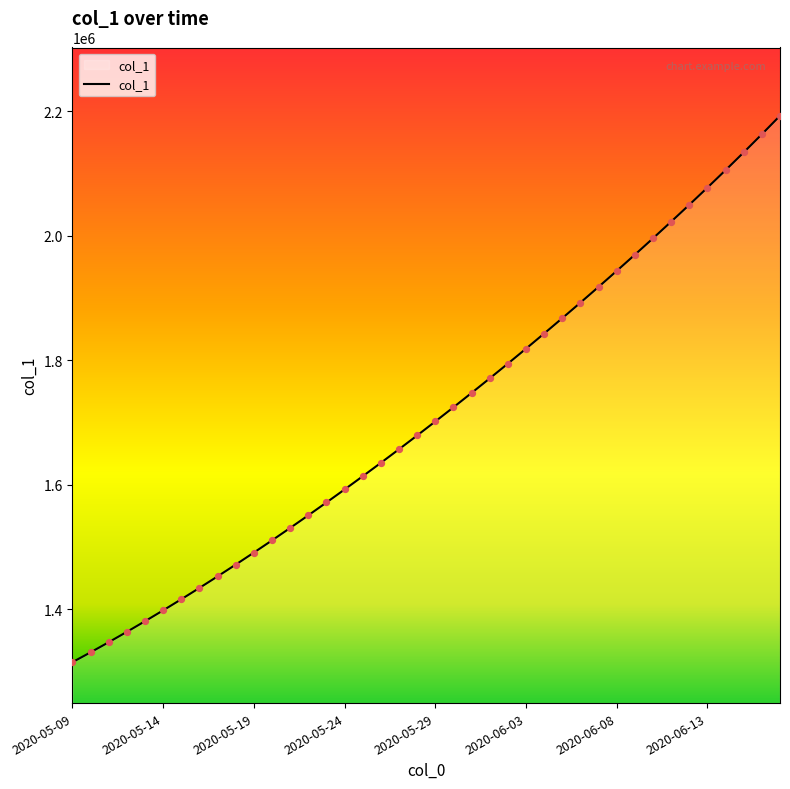

What is the maximum value shown in the chart?

2193111.8